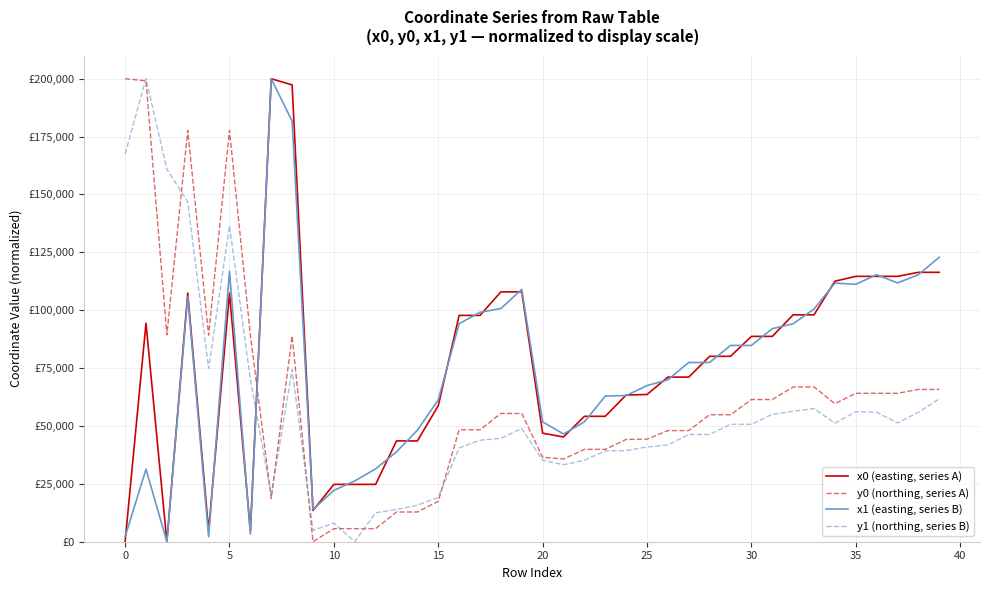

What is the average value of the y1 (northing, series B) series?

56581.3